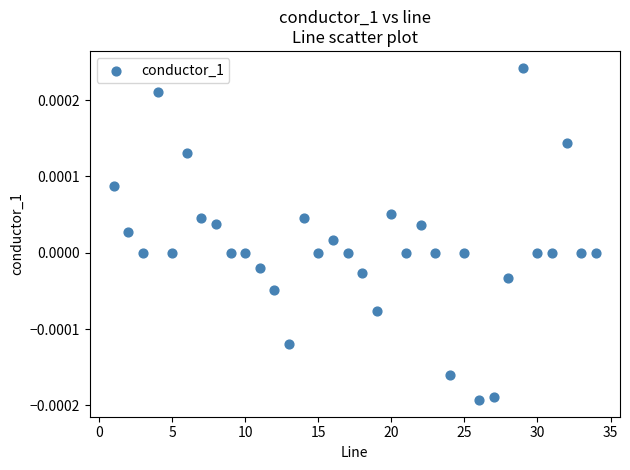

What is the range of X values (max minus min)?

33.0